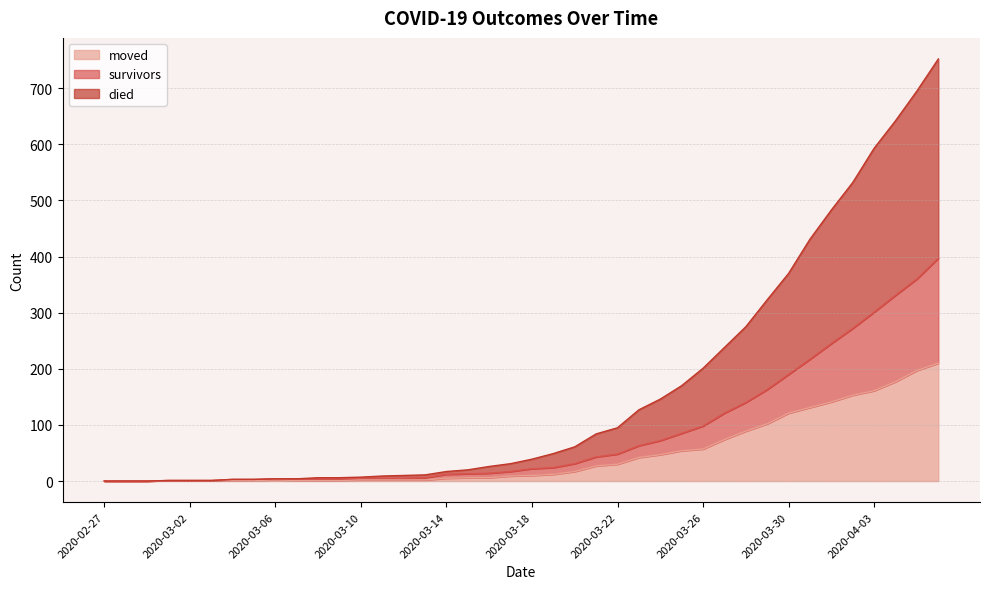

Reading left to right, transcribe all the data shown in this chart.

survivors: 2020-02-27=0	2020-02-28=0	2020-02-29=0	2020-03-01=1	2020-03-02=1	2020-03-03=1	2020-03-04=3	2020-03-05=3	2020-03-06=4	2020-03-07=4	2020-03-08=4	2020-03-09=4	2020-03-10=5	2020-03-11=5	2020-03-12=5	2020-03-13=6	2020-03-14=12	2020-03-15=13	2020-03-16=14	2020-03-17=17	2020-03-18=22	2020-03-19=24	2020-03-20=31	2020-03-21=43	2020-03-22=48	2020-03-23=63	2020-03-24=72	2020-03-25=85	2020-03-26=98	2020-03-27=121	2020-03-28=140	2020-03-29=163	2020-03-30=190	2020-03-31=217	2020-04-01=245	2020-04-02=272	2020-04-03=301	2020-04-04=331	2020-04-05=360	2020-04-06=397
died: 2020-02-27=0	2020-02-28=0	2020-02-29=0	2020-03-01=1	2020-03-02=1	2020-03-03=1	2020-03-04=3	2020-03-05=3	2020-03-06=4	2020-03-07=4	2020-03-08=6	2020-03-09=6	2020-03-10=7	2020-03-11=9	2020-03-12=10	2020-03-13=11	2020-03-14=17	2020-03-15=20	2020-03-16=26	2020-03-17=31	2020-03-18=39	2020-03-19=49	2020-03-20=61	2020-03-21=84	2020-03-22=95	2020-03-23=127	2020-03-24=146	2020-03-25=170	2020-03-26=201	2020-03-27=238	2020-03-28=275	2020-03-29=323	2020-03-30=370	2020-03-31=431	2020-04-01=483	2020-04-02=532	2020-04-03=593	2020-04-04=642	2020-04-05=695	2020-04-06=752
moved: 2020-02-27=0	2020-02-28=0	2020-02-29=0	2020-03-01=1	2020-03-02=1	2020-03-03=1	2020-03-04=1	2020-03-05=1	2020-03-06=2	2020-03-07=1	2020-03-08=1	2020-03-09=1	2020-03-10=2	2020-03-11=2	2020-03-12=2	2020-03-13=2	2020-03-14=5	2020-03-15=6	2020-03-16=6	2020-03-17=9	2020-03-18=10	2020-03-19=12	2020-03-20=17	2020-03-21=27	2020-03-22=30	2020-03-23=42	2020-03-24=47	2020-03-25=54	2020-03-26=57	2020-03-27=74	2020-03-28=89	2020-03-29=102	2020-03-30=121	2020-03-31=131	2020-04-01=141	2020-04-02=153	2020-04-03=161	2020-04-04=177	2020-04-05=197	2020-04-06=210